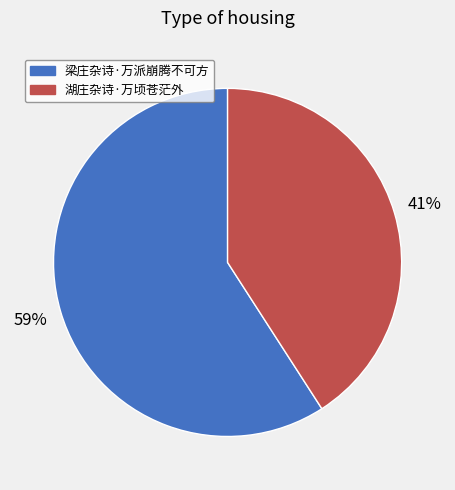

What is the smallest slice in the pie chart?

湖庄杂诗·万顷苍茫外